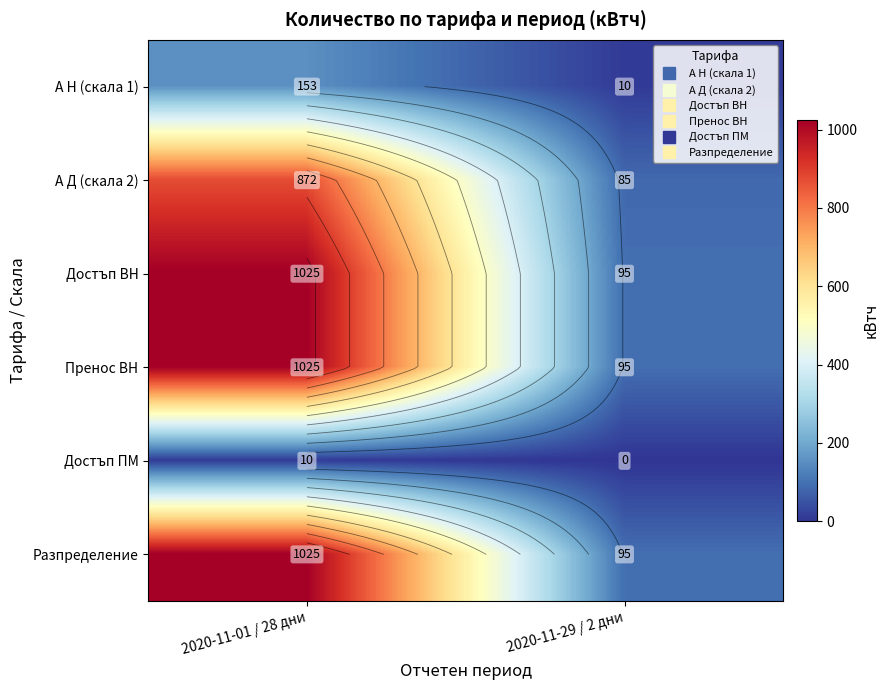

Which category has the lowest value in the Достъп ВН series?

2020-11-29 / 2 дни